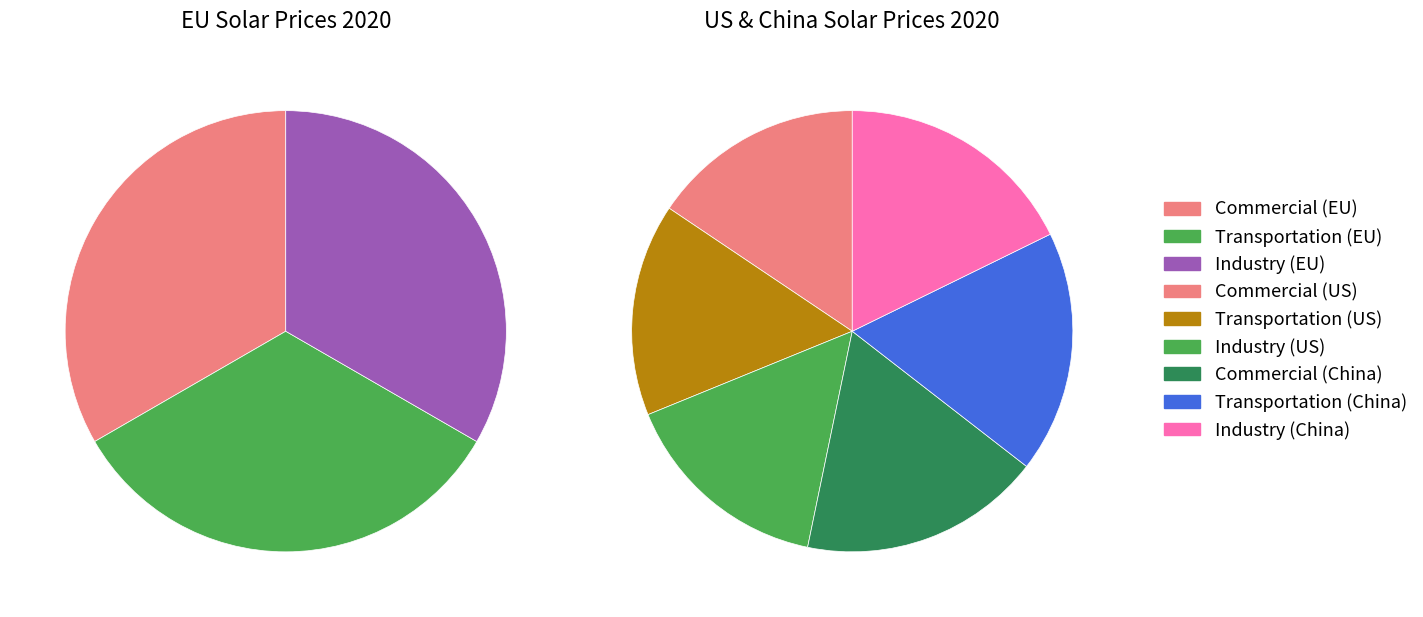

To the nearest percent, what portion does Transportation represent?

15%